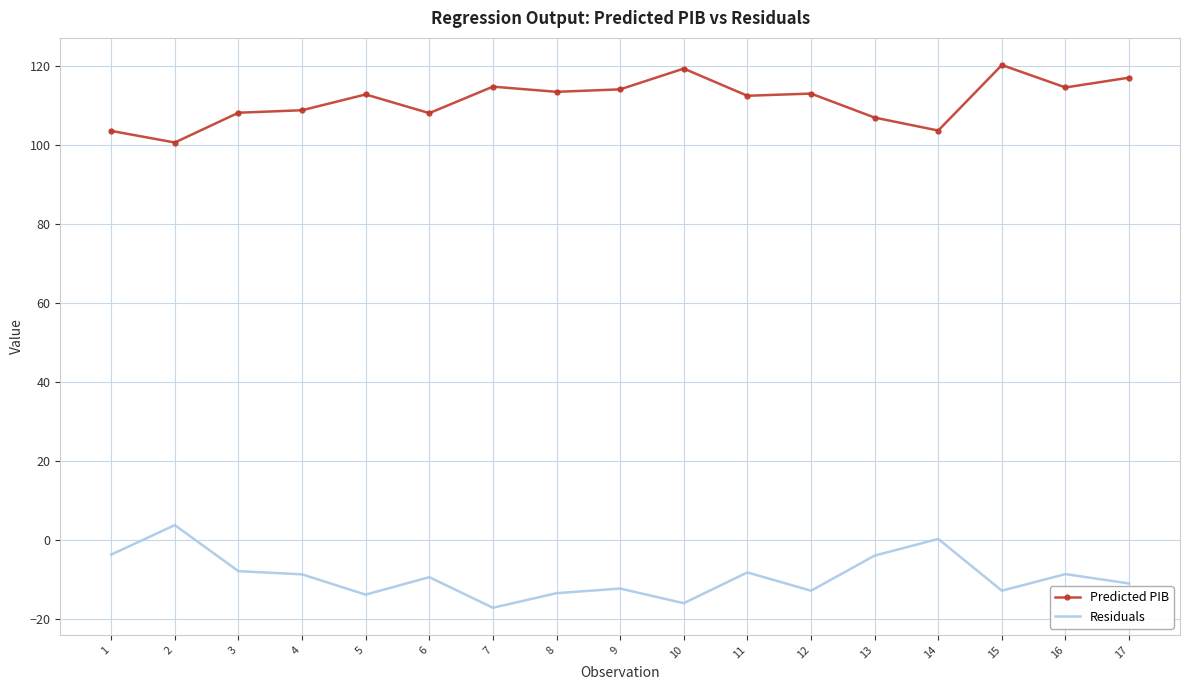

What value does the Predicted PIB series have at 12?

113.0